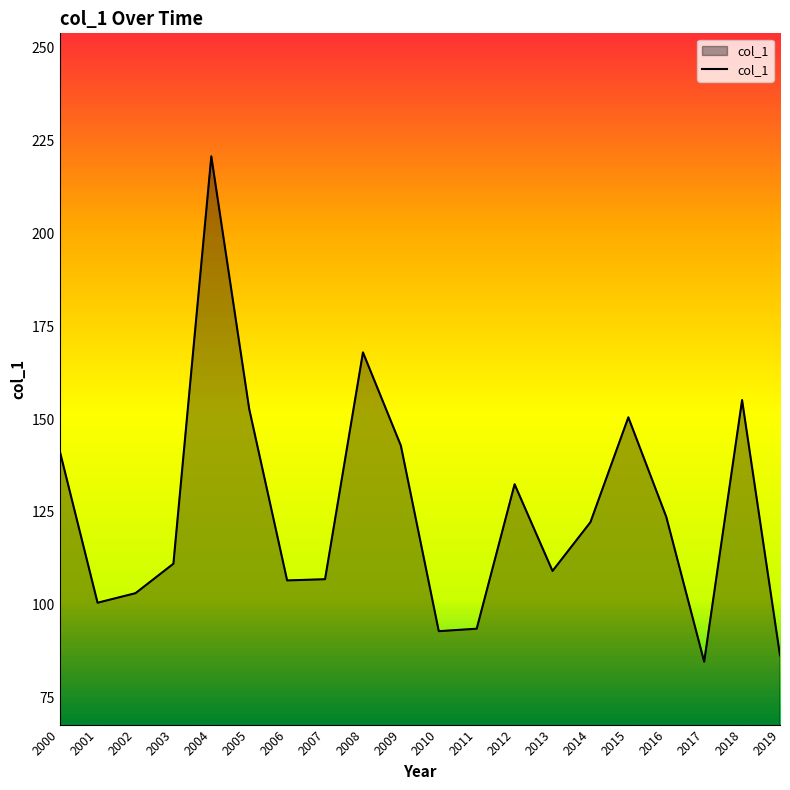

Which has a higher value, 2012 or 2018?

2018